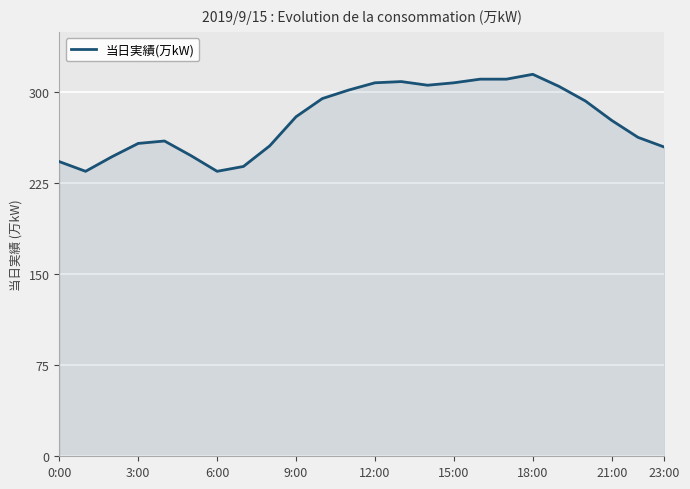

What is the difference between the maximum and second lowest values?

80